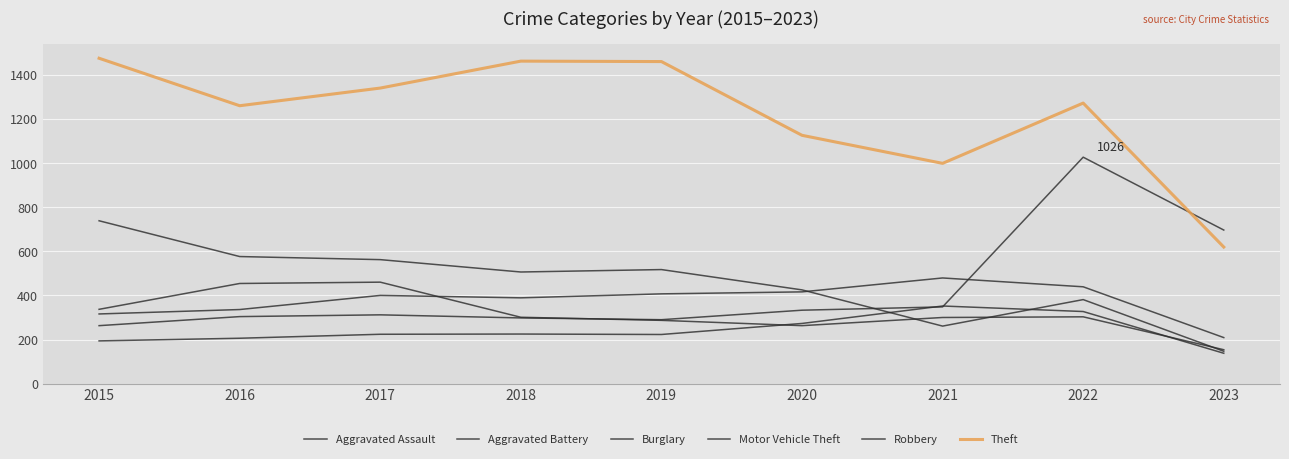

At which label does Theft reach its minimum?

2023